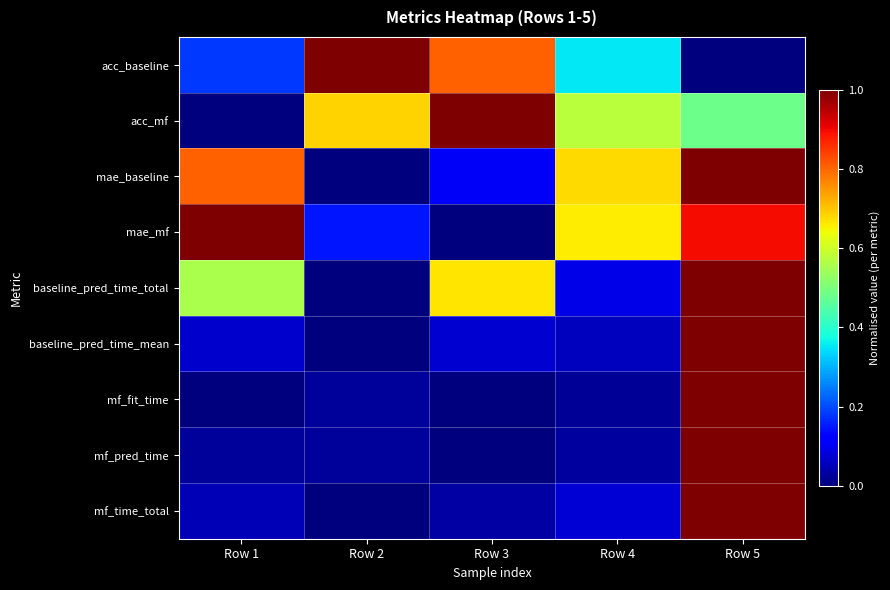

How many data points does each series have?

5